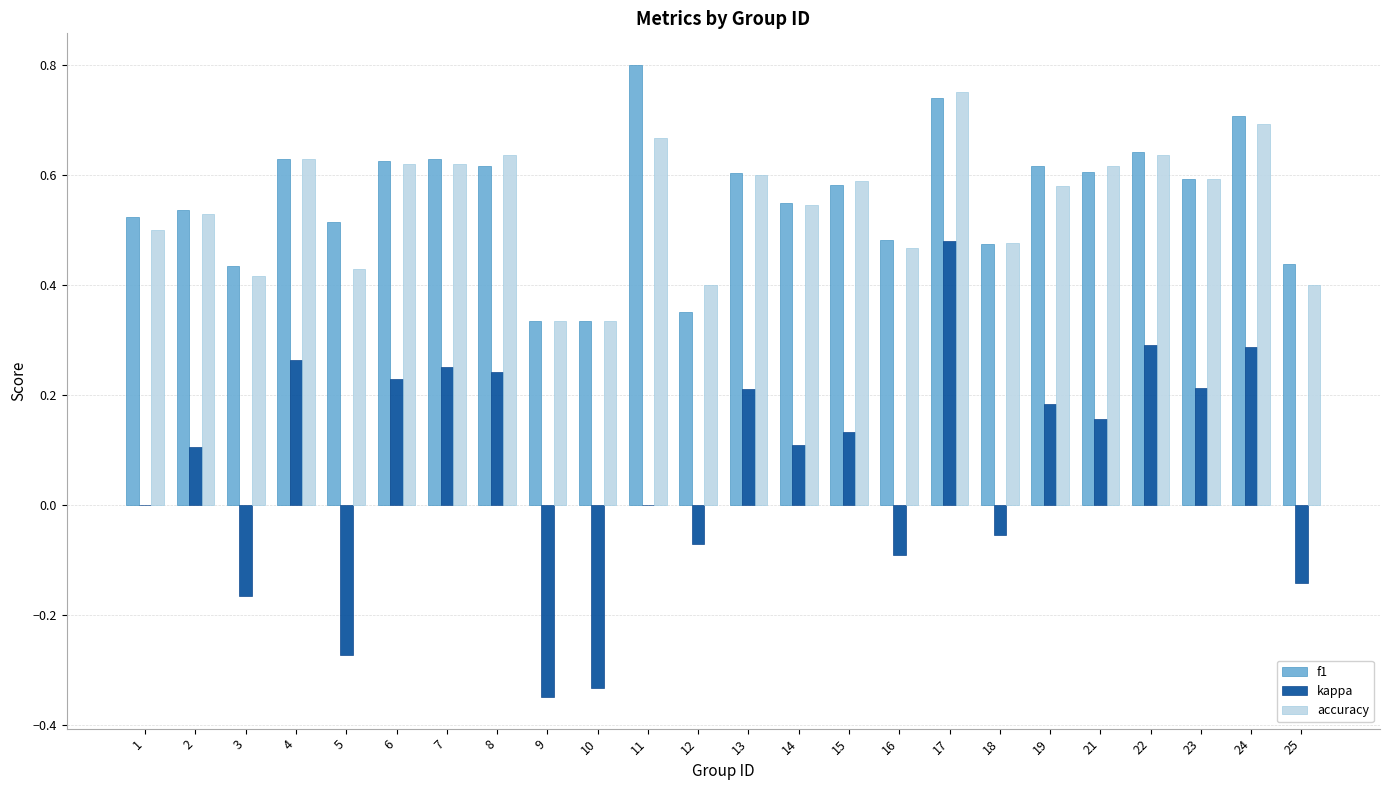

Which category has the highest value across all series?

11